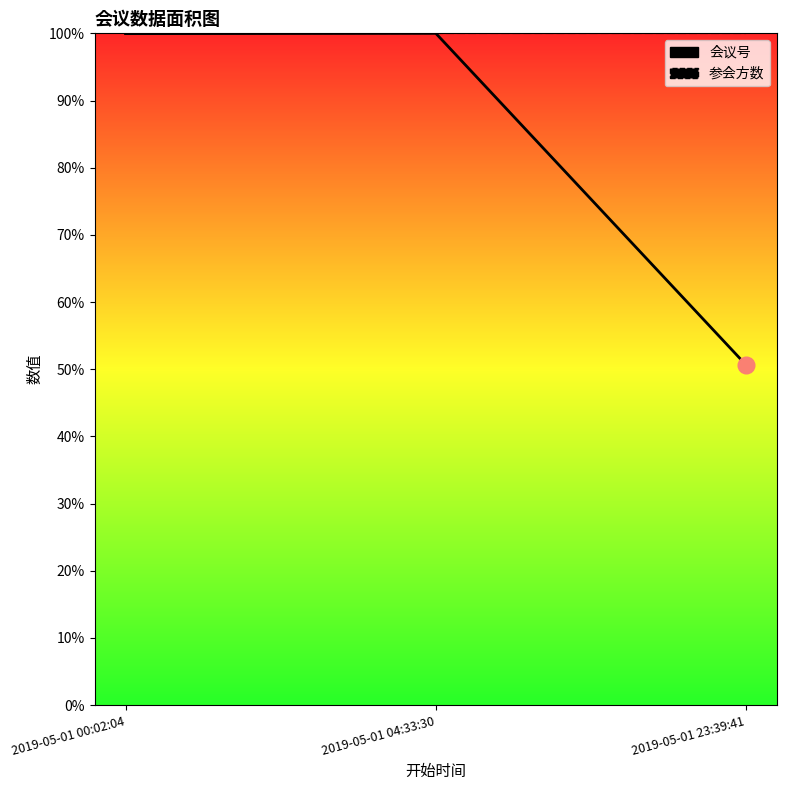

What is the sum of all 会议号 values?

250.6